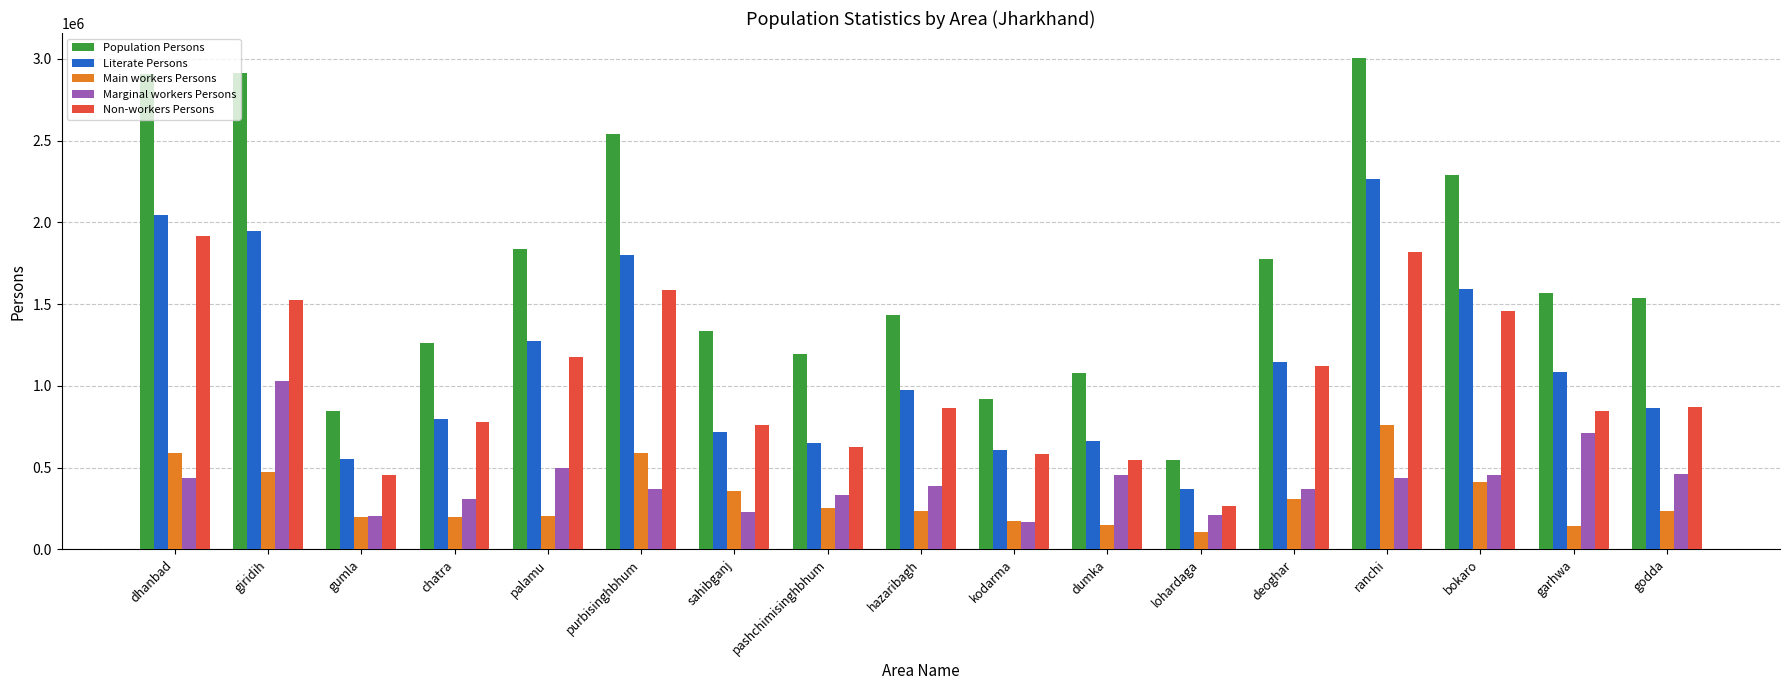

Is it true that Marginal workers Persons equals 387541 at hazaribagh?

True